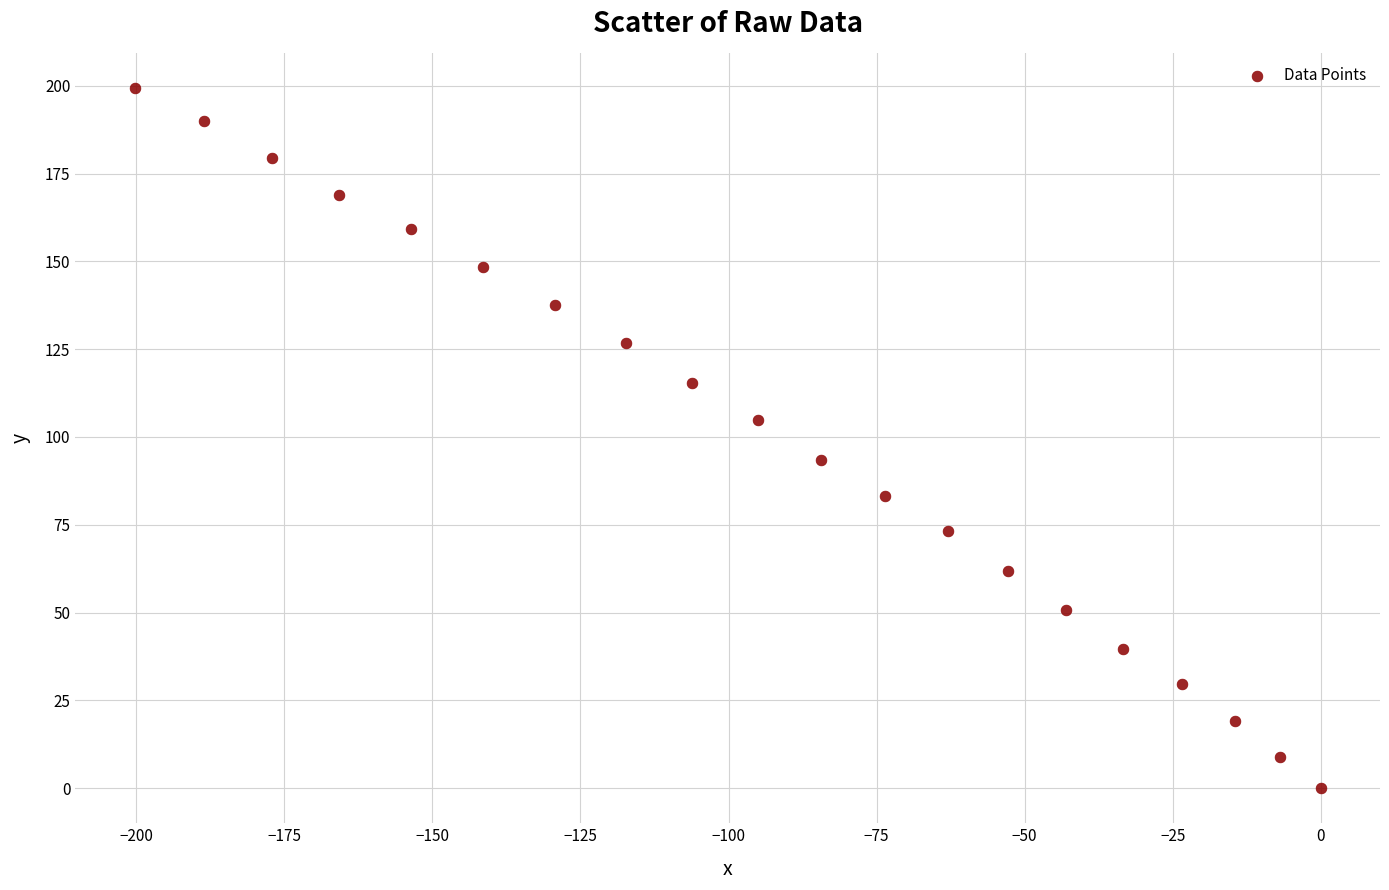

What is the range of Y values (max minus min)?

199.4